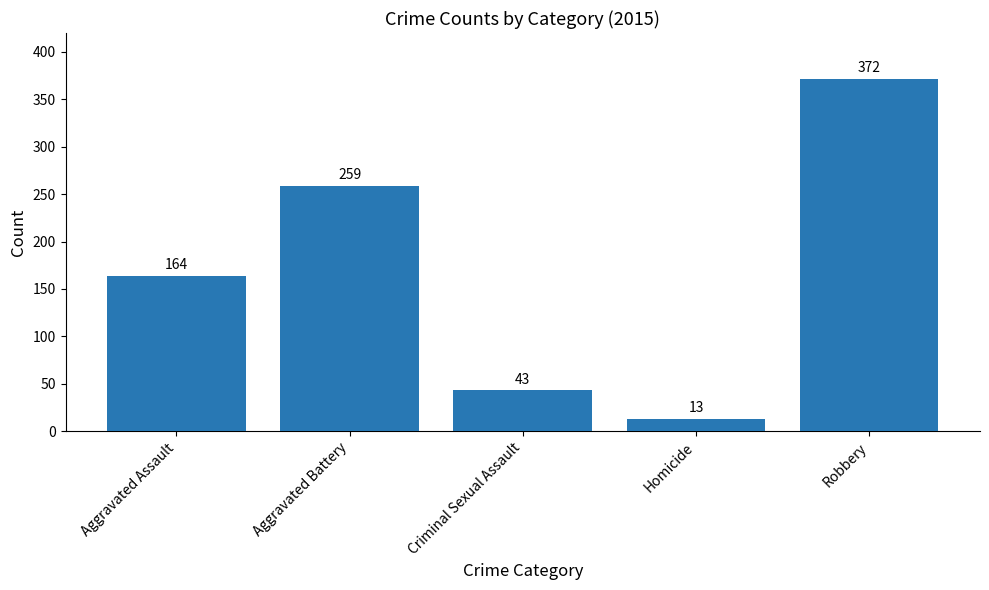

What position from the left is Homicide?

4